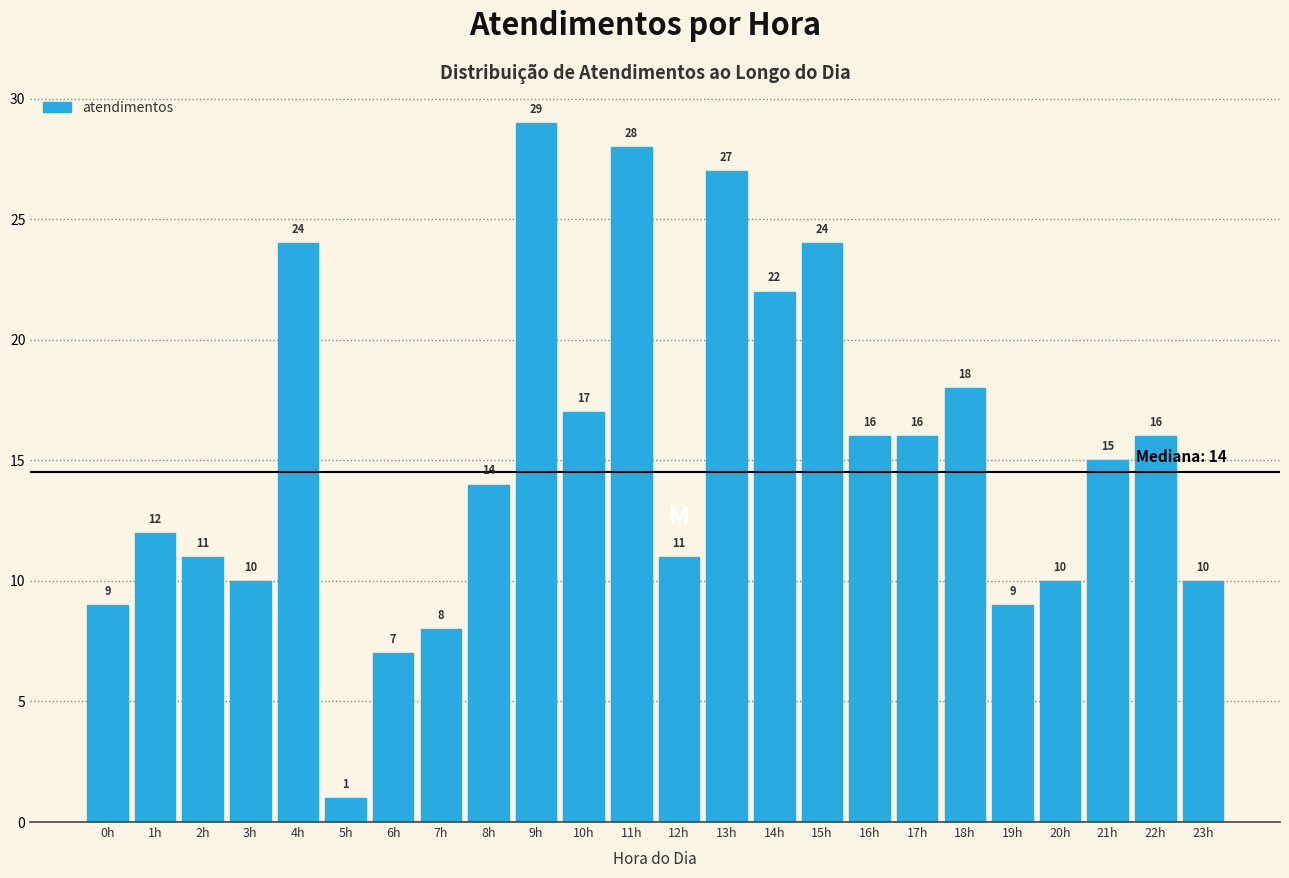

Reading left to right, what are all the values shown in this chart?

9	12	11	10	24	1	7	8	14	29	17	28	11	27	22	24	16	16	18	9	10	15	16	10